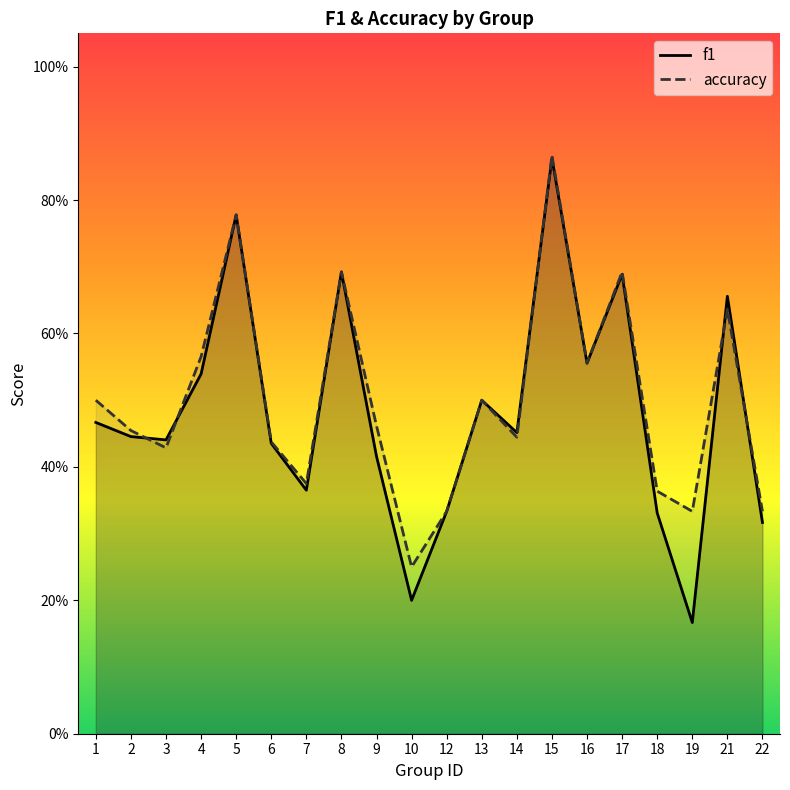

Which series has the widest spread of values?

f1